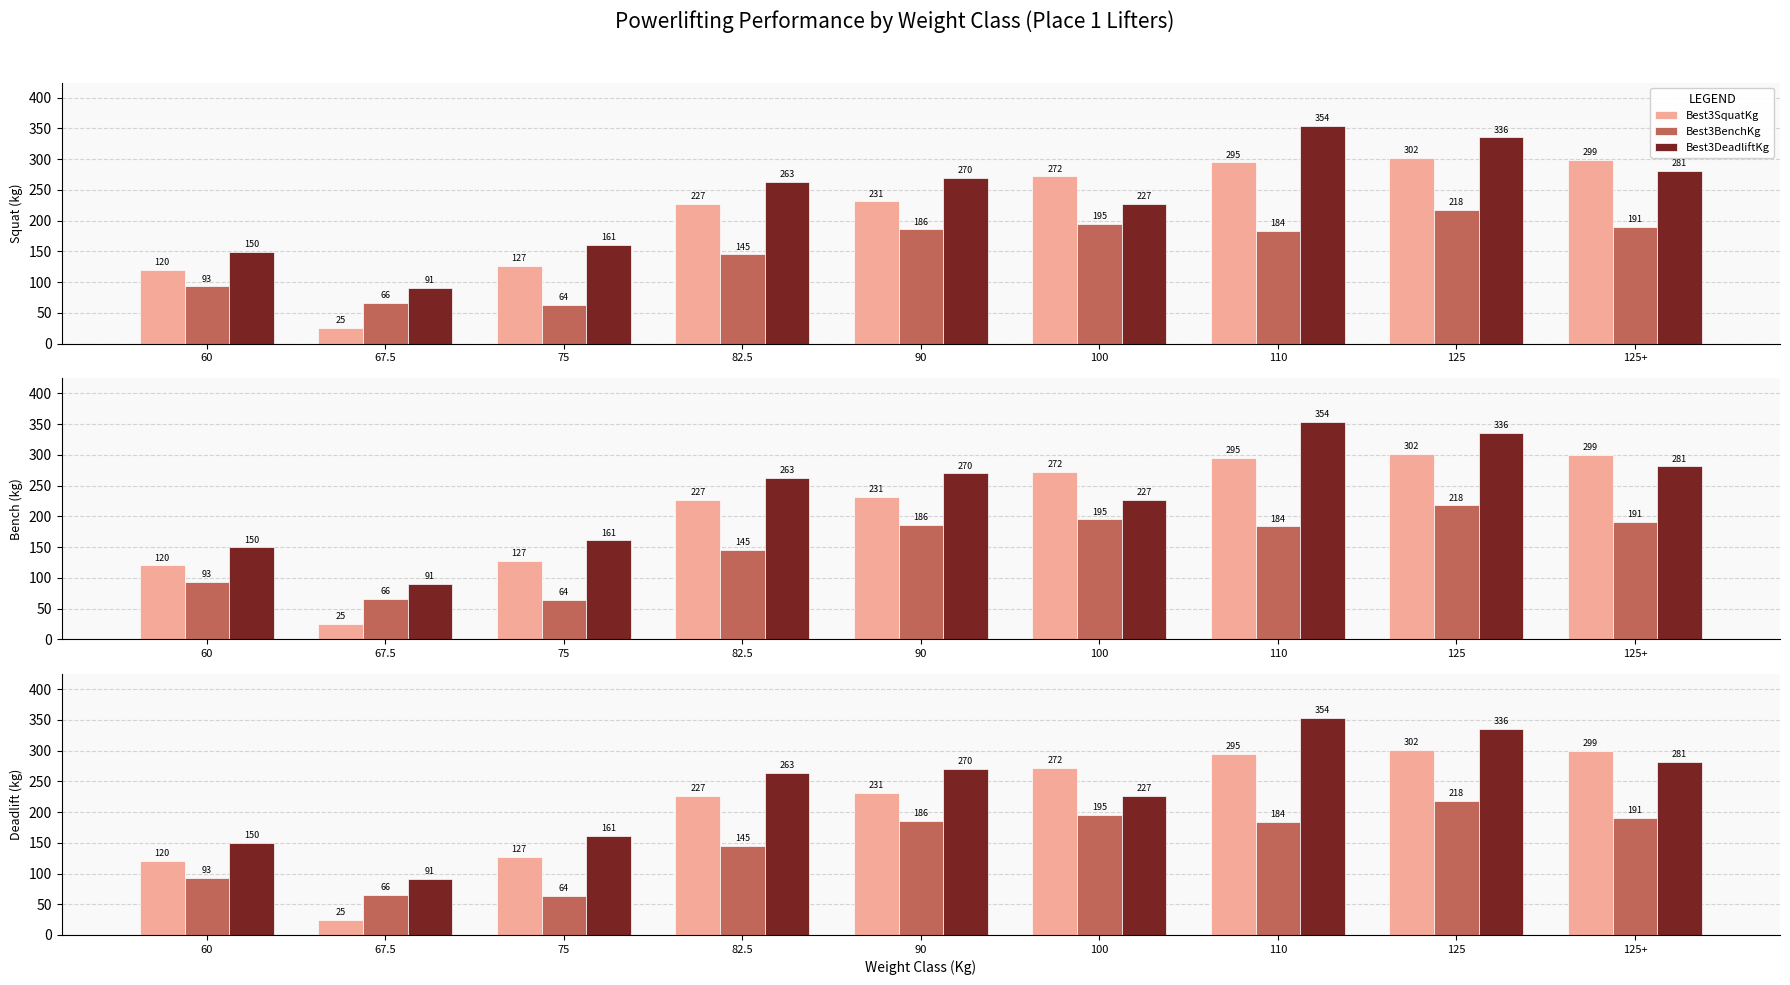

What is the total value across all series at 75?

351.5